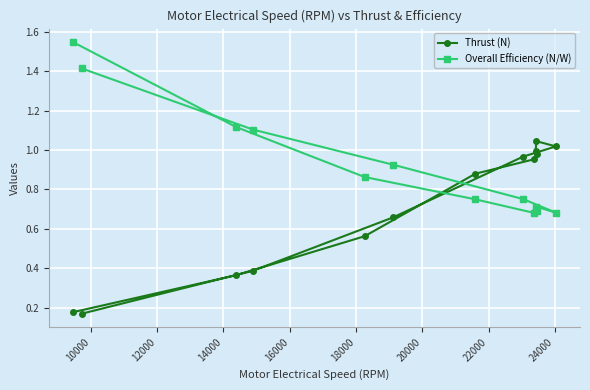

What is the sum of all Overall Efficiency (N/W) values?

11.9